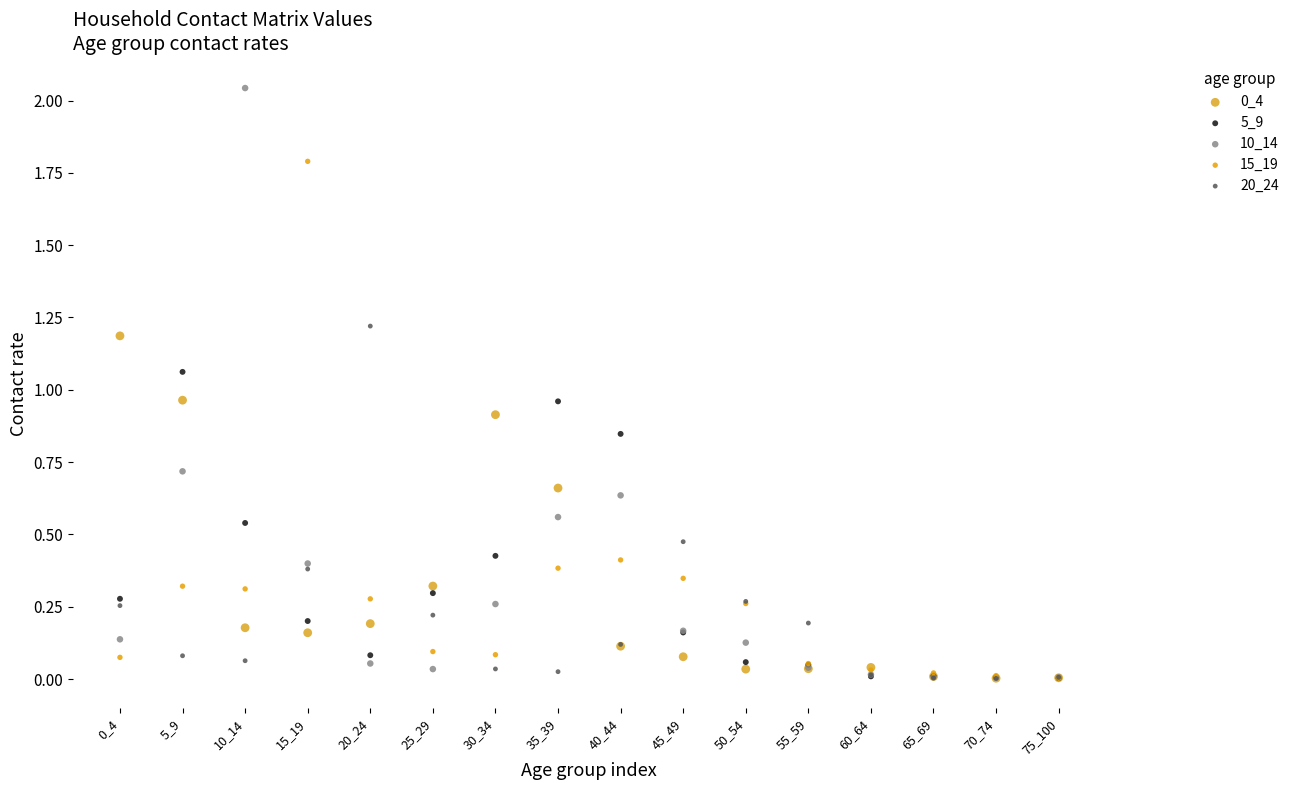

Which series reaches the maximum Y coordinate?

10_14